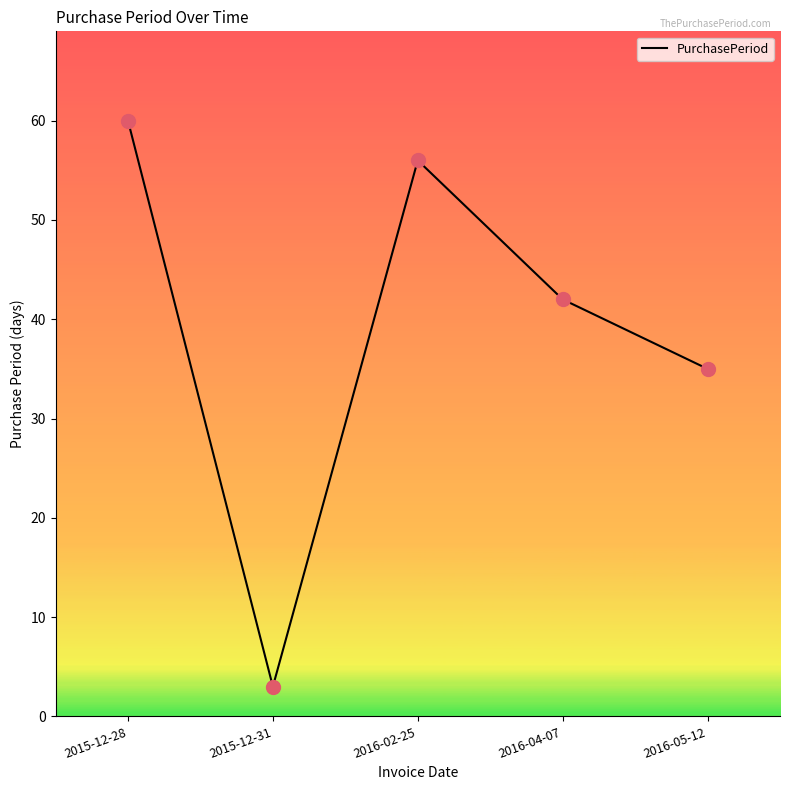

Approximately how many times larger is the value at 2015-12-28 compared to 2016-02-25?

1.1